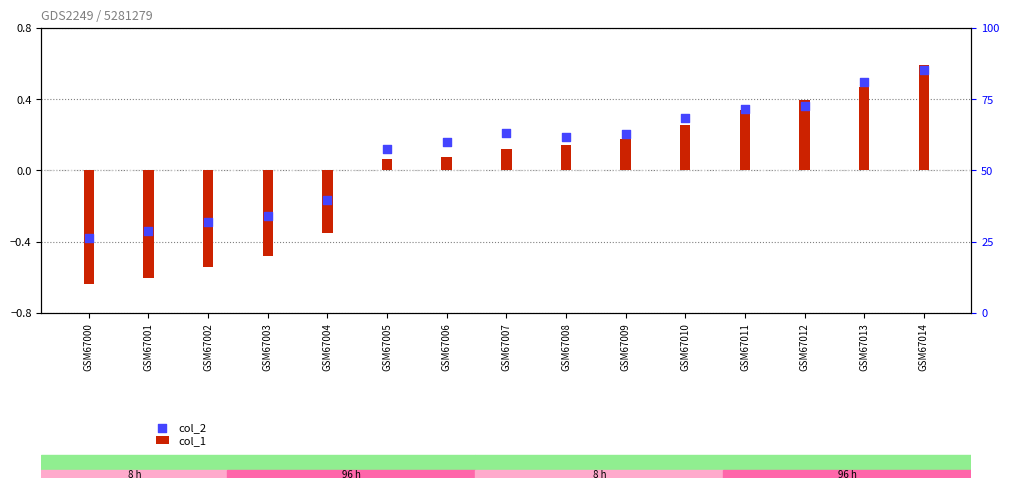

At how many categories does at least one series exceed 0?

10